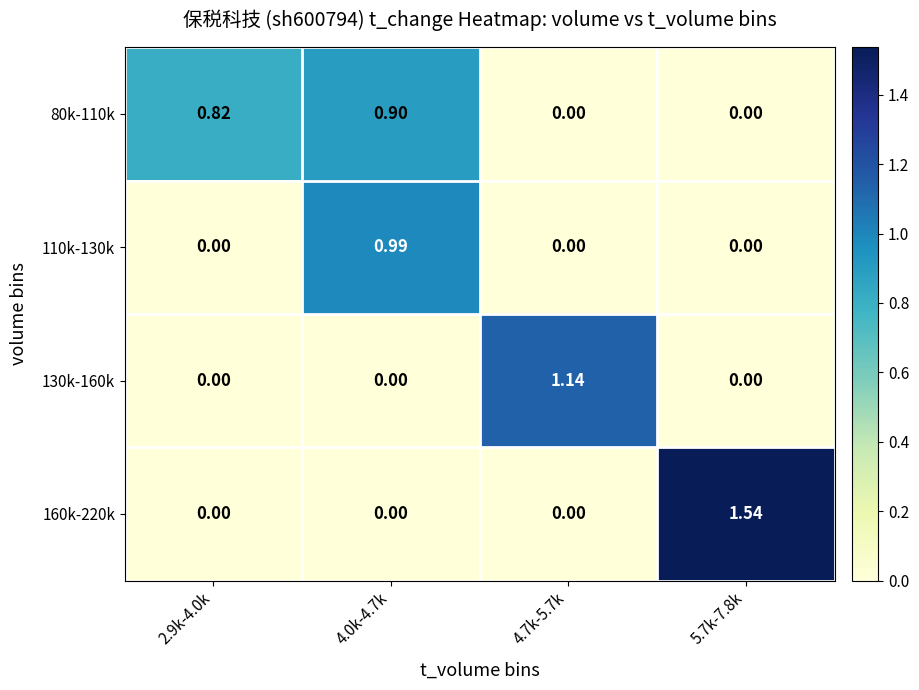

Is the value of 80k-110k at 2.9k-4.0k greater than the value of 160k-220k at 4.7k-5.7k?

Yes